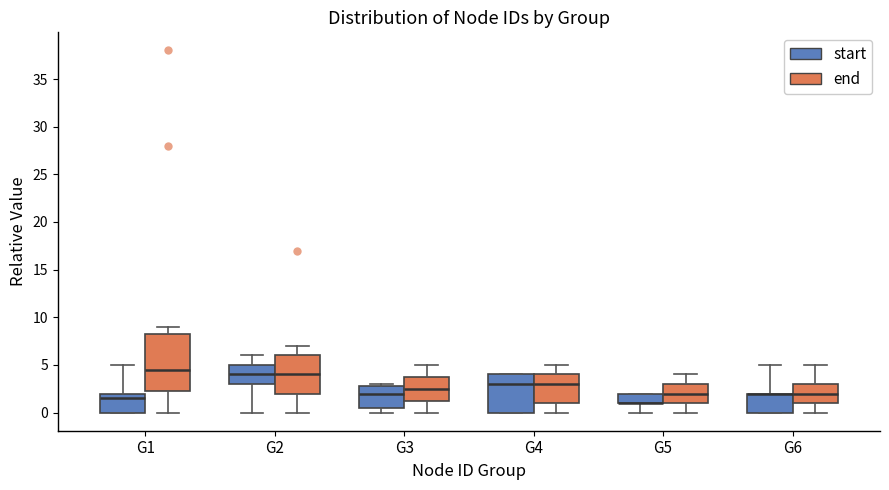

Where is the upper edge of the box for G3 (start) on the y-axis? The values are not printed on the chart, so give them approximately, as read against the axis.

3.0